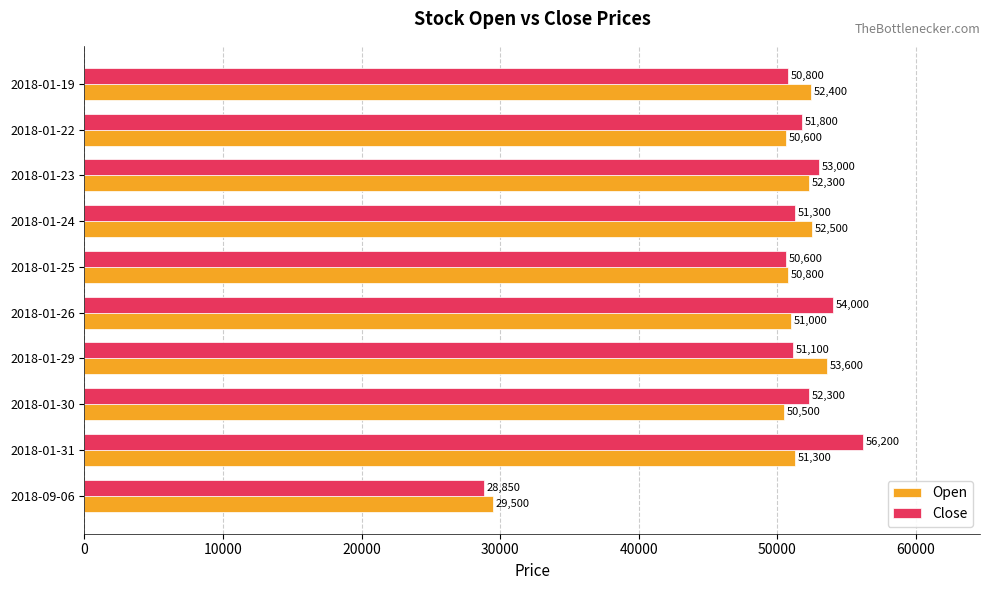

At which category is the sum across all series the highest?

2018-01-31